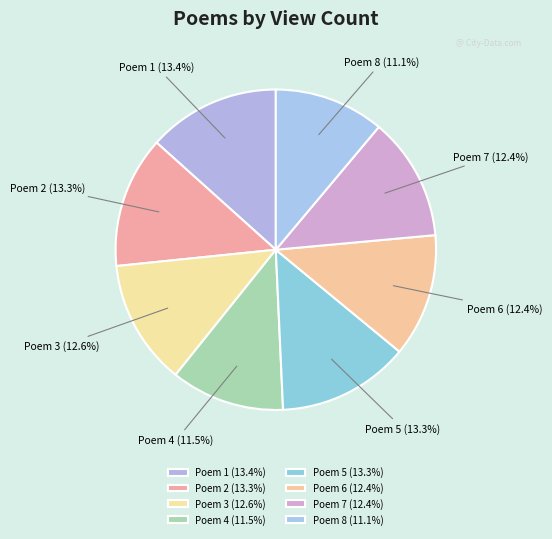

Count the number of slices in the pie.

8